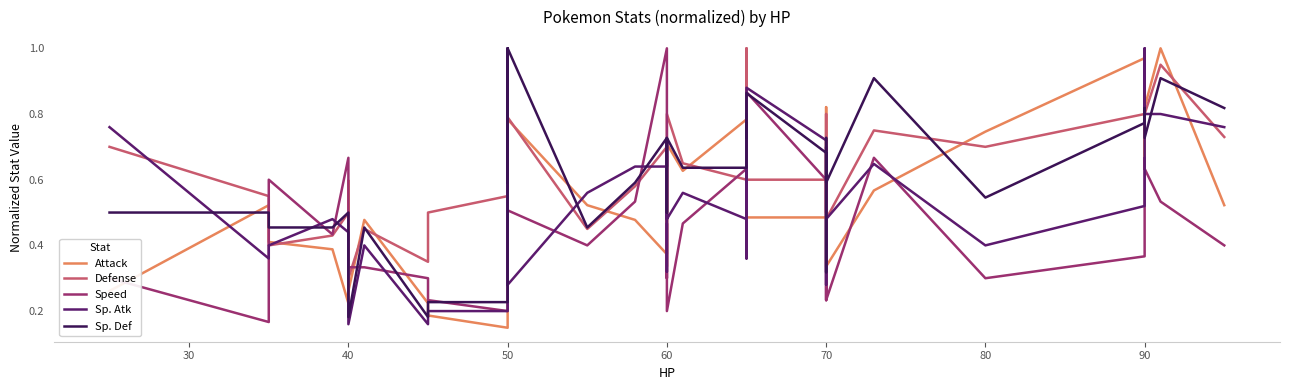

Reading left to right, what are all the values shown in this chart?

Attack: 0.3	0.5	0.4	0.4	0.2	0.6	0.3	0.5	0.2	0.2	0.1	0.4	0.9	0.6	0.8	0.5	0.5	0.4	0.7	0.4	0.3	0.7	0.6	0.8	0.9	0.6	0.7	0.7	0.5	0.5	0.6	0.8	0.3	0.6	0.7	1.0	0.7	0.8	1.0	0.5
Defense: 0.7	0.6	0.4	0.4	0.5	0.3	0.3	0.5	0.3	0.5	0.6	0.9	0.5	0.6	0.8	0.5	0.6	0.7	0.6	0.5	0.5	0.8	0.7	0.6	1.0	0.6	0.6	0.4	0.6	0.6	0.5	0.8	0.5	0.8	0.7	0.8	0.8	0.8	0.9	0.7
Speed: 0.3	0.2	0.6	0.4	0.7	0.5	0.3	0.3	0.3	0.2	0.2	0.5	0.6	0.6	0.5	0.4	0.5	1.0	0.7	0.3	0.5	0.2	0.5	0.6	0.6	0.7	0.6	0.5	0.9	0.6	0.2	0.7	0.2	0.7	0.3	0.4	0.7	0.6	0.5	0.4
Sp. Atk: 0.8	0.4	0.4	0.5	0.4	0.3	0.2	0.4	0.2	0.2	0.2	1.0	0.3	0.5	0.3	0.6	0.6	0.6	0.7	0.3	0.7	0.5	0.6	0.5	0.4	0.8	0.8	0.4	0.9	0.7	0.3	0.4	0.5	0.6	0.4	0.5	1.0	0.8	0.8	0.8
Sp. Def: 0.5	0.5	0.5	0.5	0.5	0.4	0.2	0.5	0.2	0.2	0.2	0.6	1.0	0.6	1.0	0.5	0.6	0.7	0.7	0.5	0.7	0.7	0.6	0.6	0.6	0.8	0.8	0.7	0.9	0.7	0.3	0.7	0.6	0.9	0.5	0.8	0.8	0.7	0.9	0.8